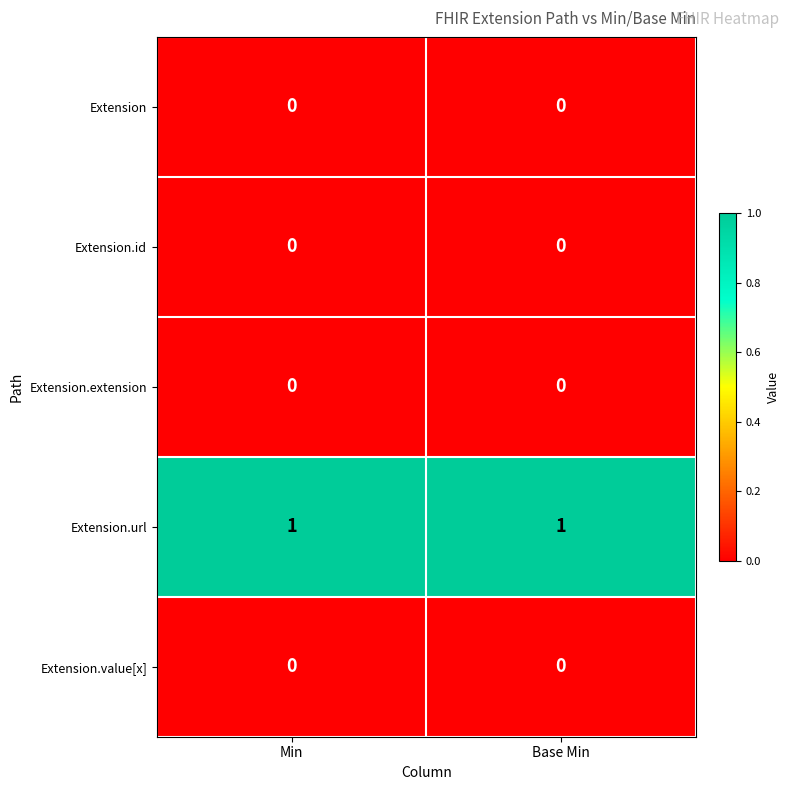

Reading left to right, transcribe all the data shown in this chart.

Extension: 0	0
Extension.id: 0	0
Extension.extension: 0	0
Extension.url: 1	1
Extension.value[x]: 0	0